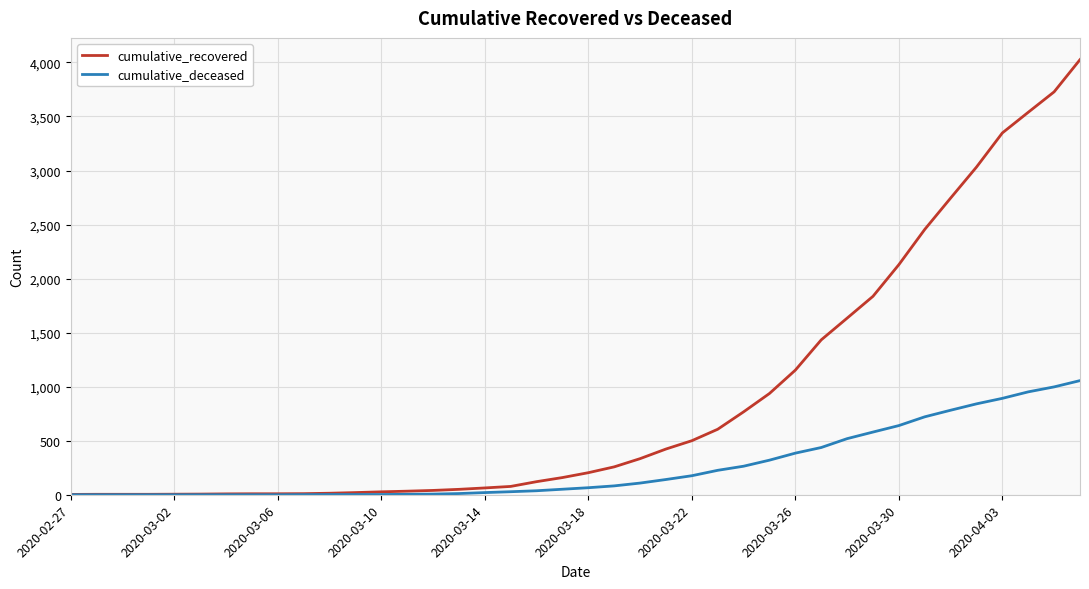

Rank the series by their maximum value, from lowest to highest.

cumulative_deceased, cumulative_recovered